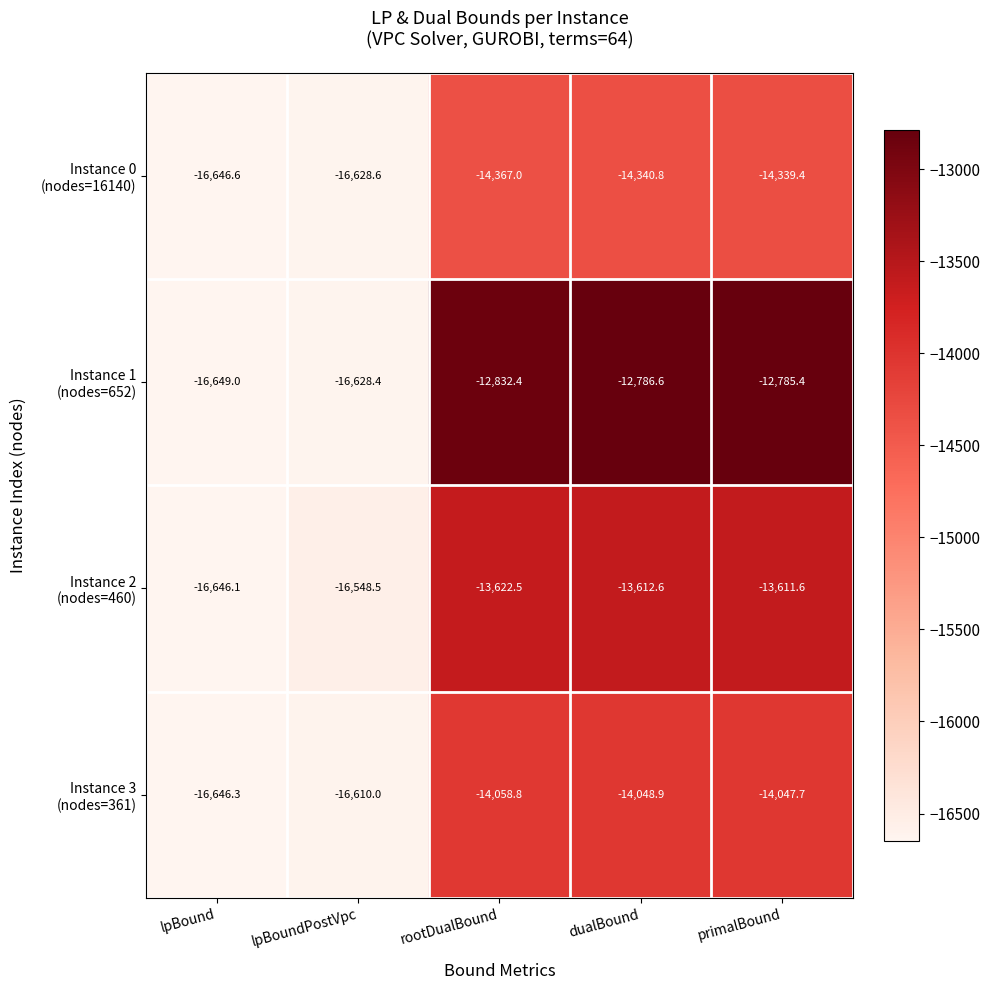

What is the minimum value shown in the chart?

-16649.0